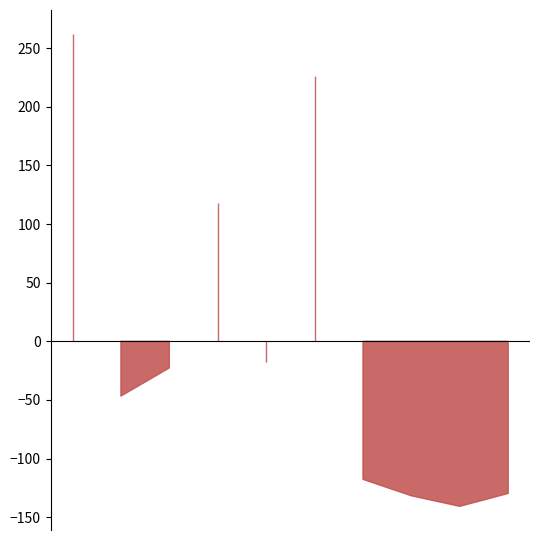

What is the difference between the maximum and minimum values?

403.0